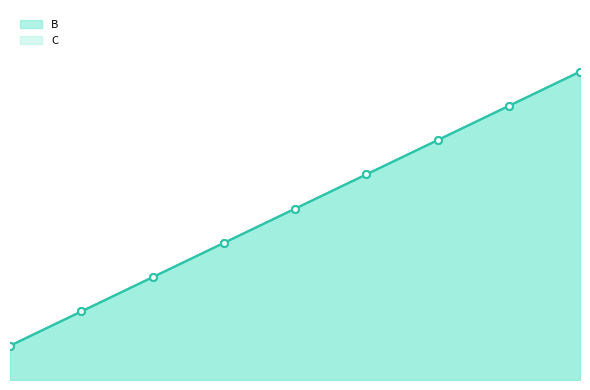

Rank the categories by C value from highest to lowest.

9, 8, 7, 6, 5, 4, 3, 2, 1